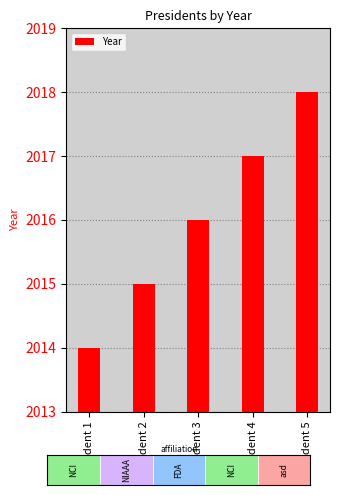

Does the chart contain any negative values?

No